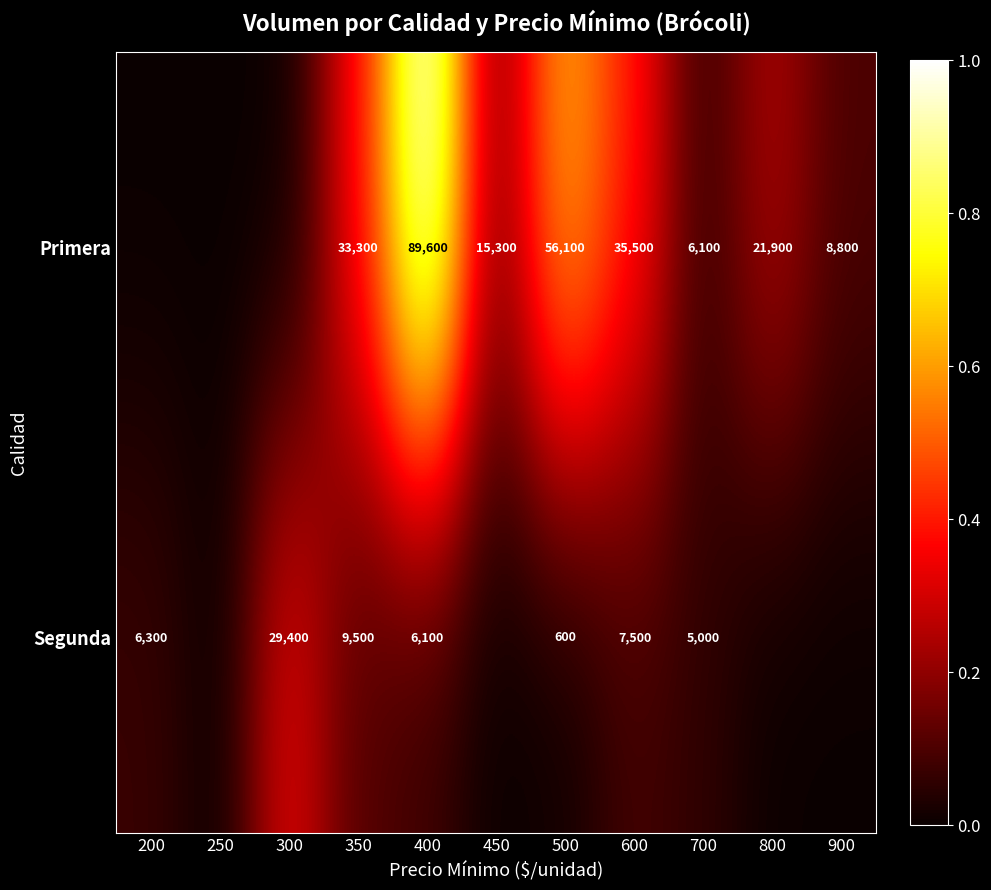

Is the value of Segunda at 700 greater than the value of Primera at 400?

No